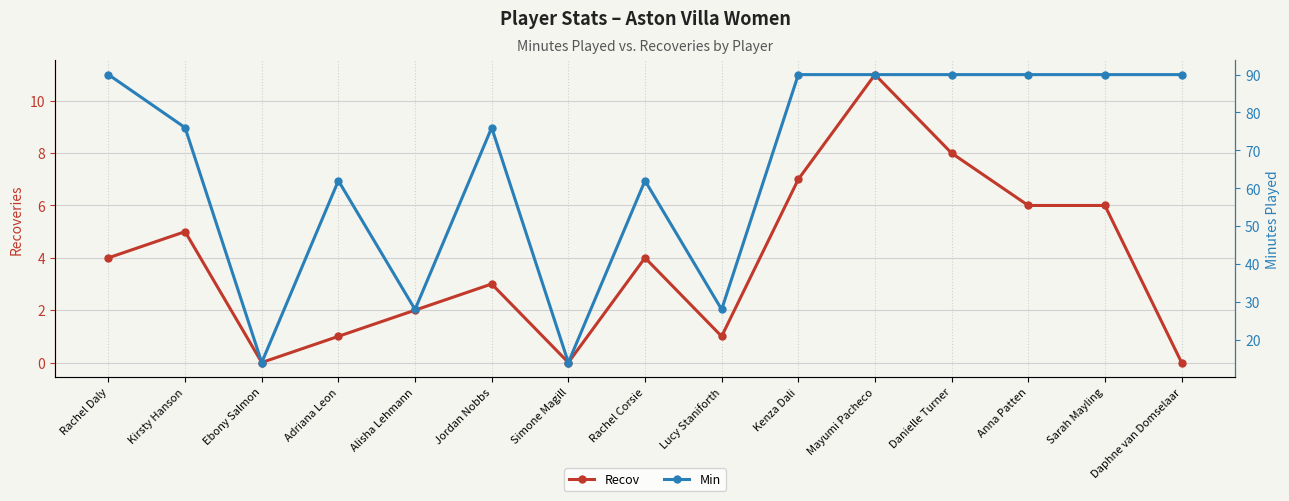

What is the sum of all Recov values?

58